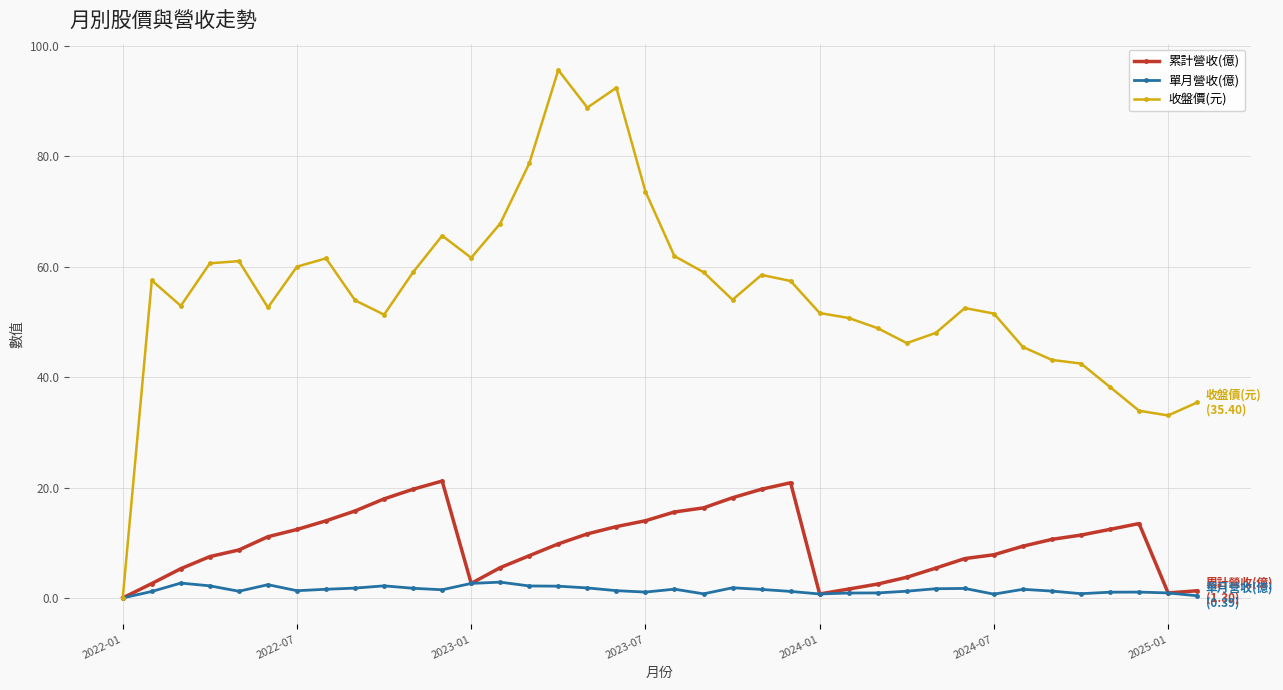

Which series has the largest range (max minus min)?

收盤價(元)